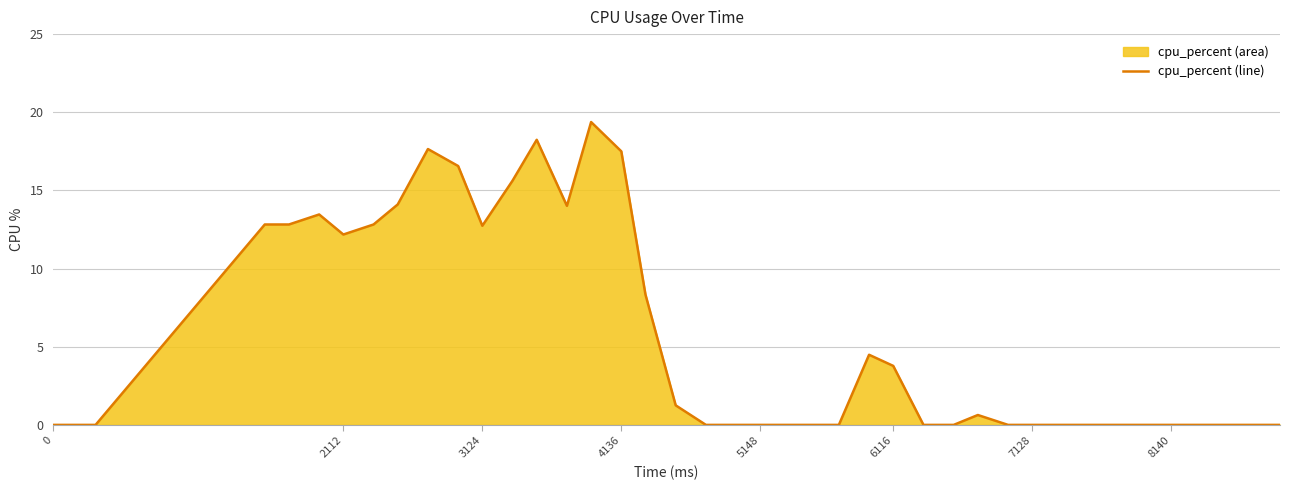

How many lines are shown in the chart?

1